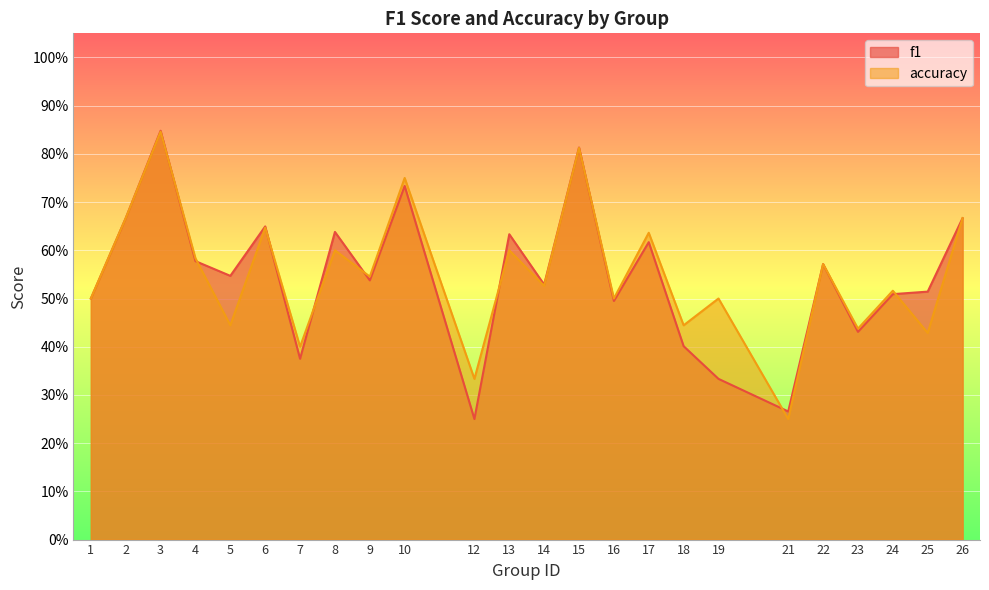

After their last crossing, which series has the higher values: accuracy or f1?

f1